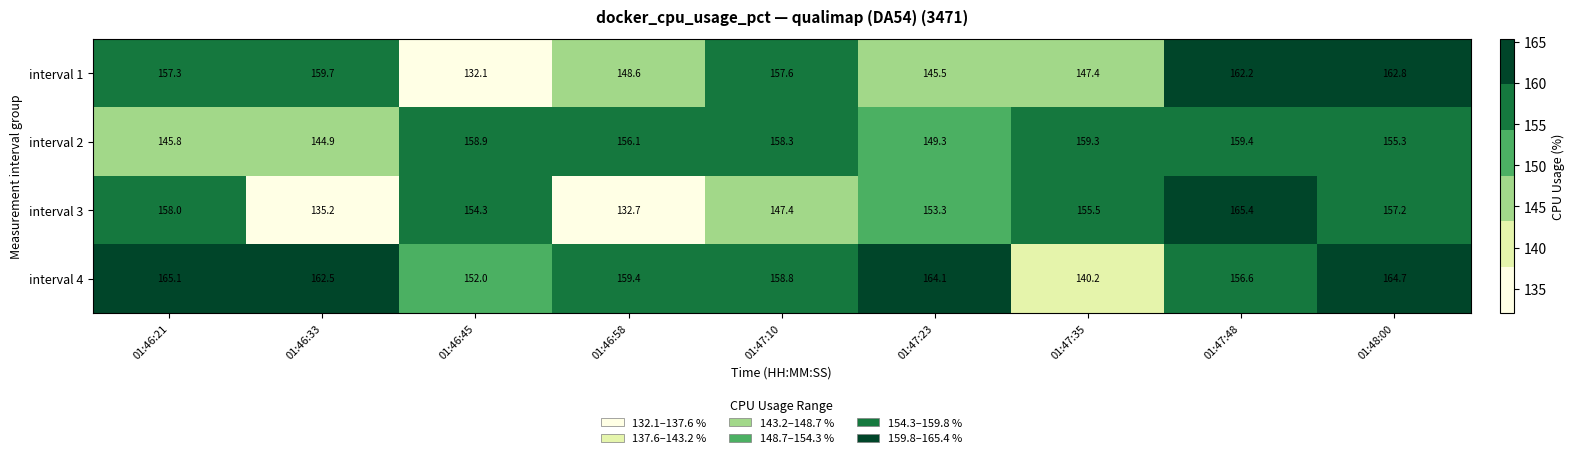

At which label does interval 1 first exceed 157?

01:46:21